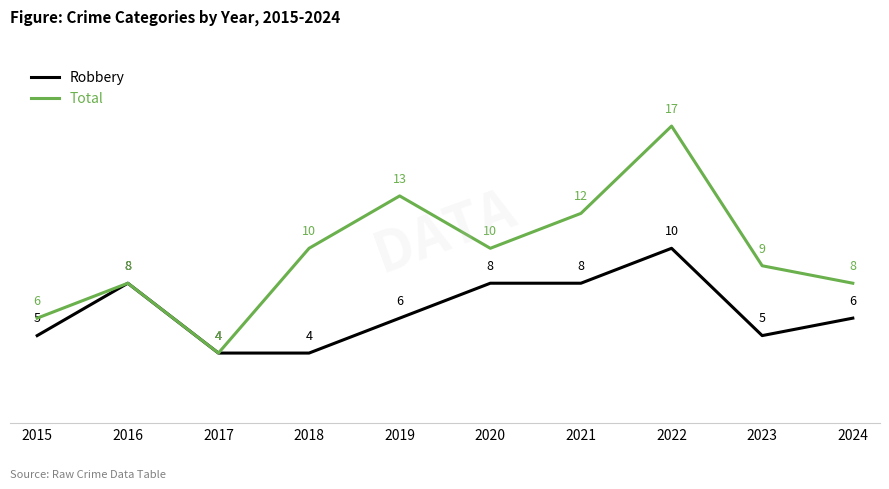

Is it true that Robbery equals 8 at 2020?

True